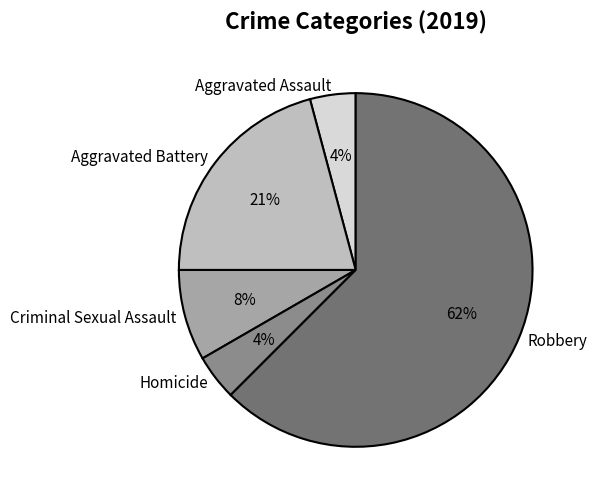

Does Robbery represent more than half of the total?

Yes